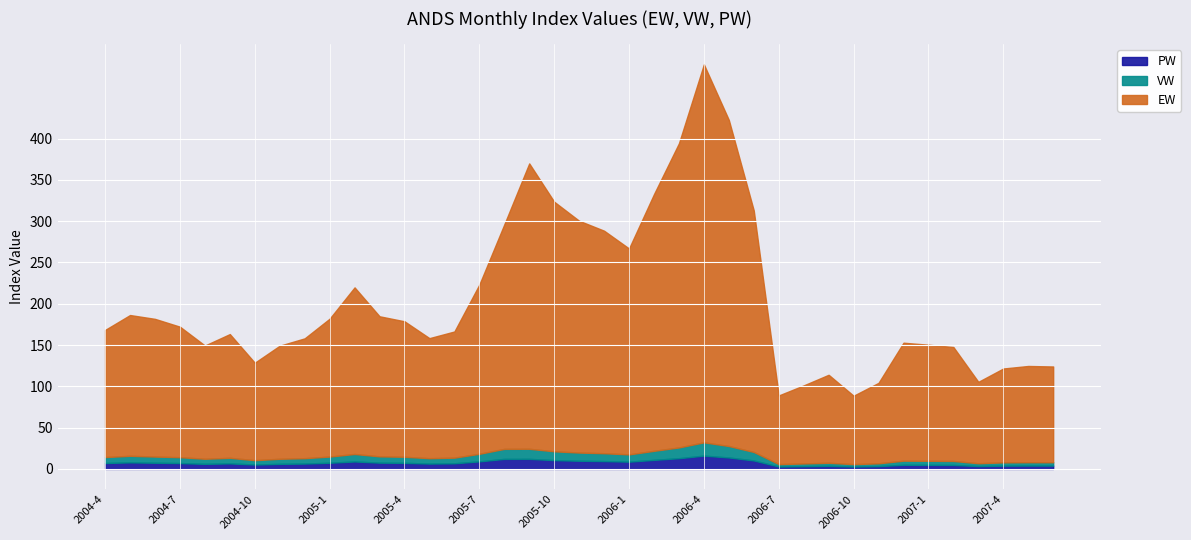

How many lines are shown in the chart?

3